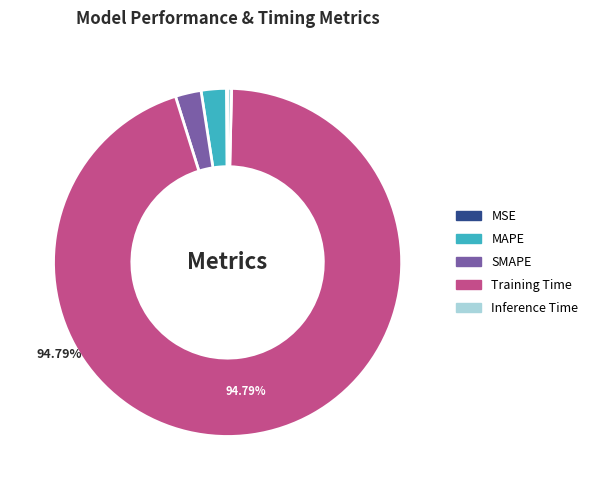

Does any single category account for the majority?

Yes